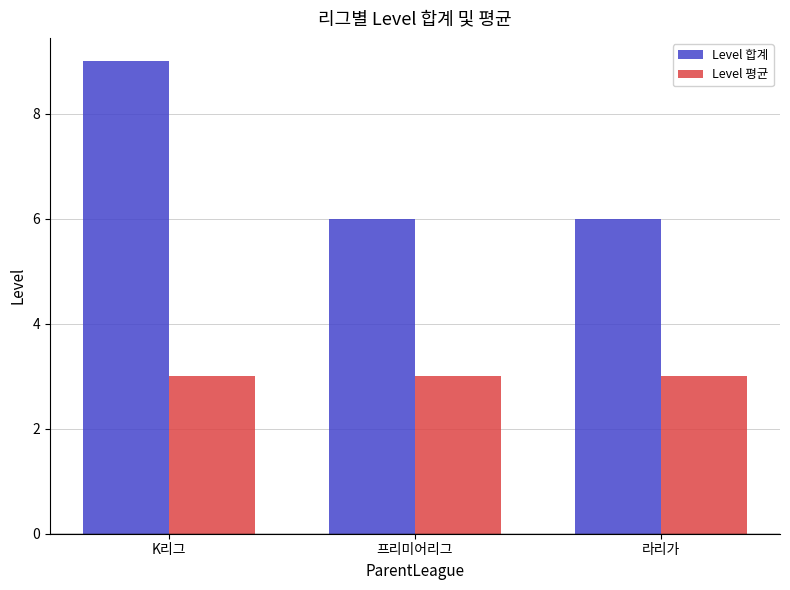

Reading right to left, extract all data points from this chart.

Level 합계: 라리가=6	프리미어리그=6	K리그=9
Level 평균: 라리가=3	프리미어리그=3	K리그=3